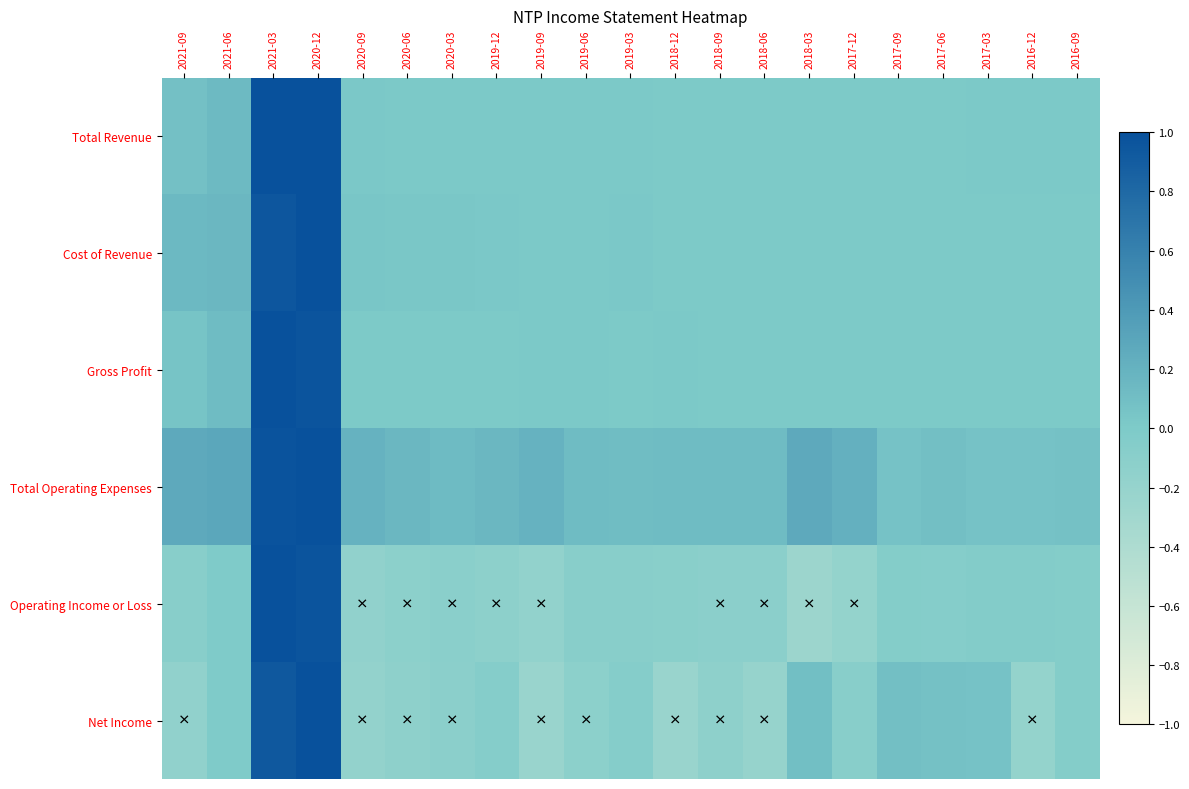

Count the number of data series in this chart.

6